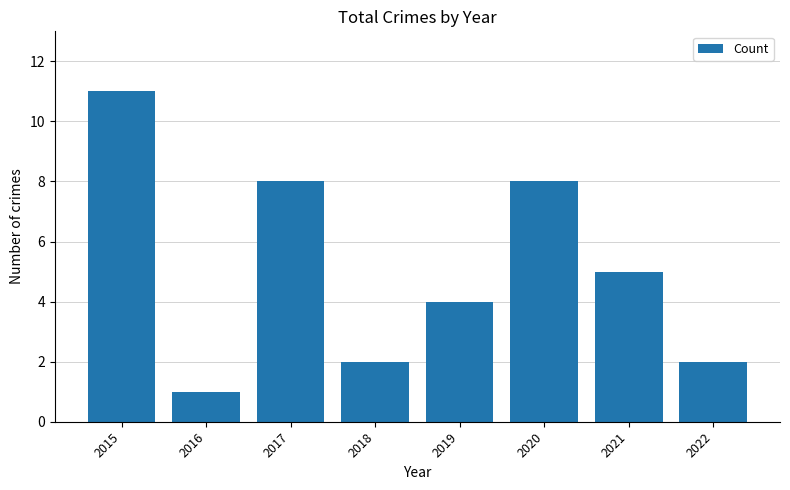

Reading left to right, what are all the values shown in this chart?

2015=11	2016=1	2017=8	2018=2	2019=4	2020=8	2021=5	2022=2